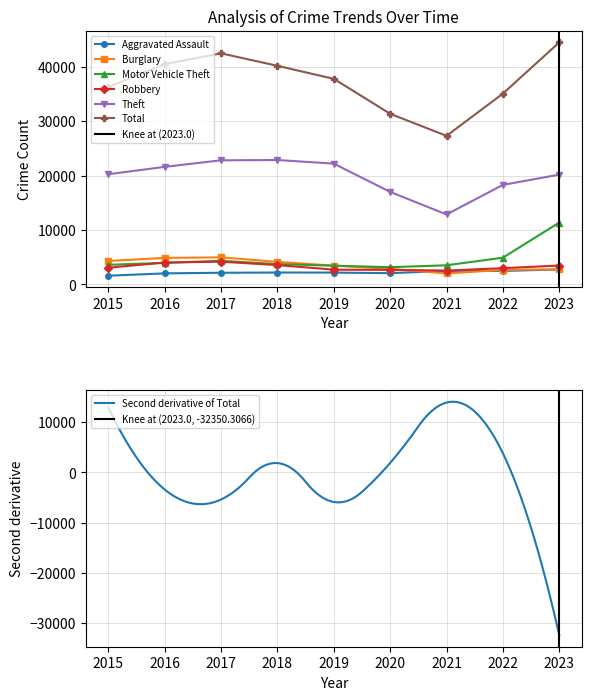

Which category has the highest value in the Aggravated Assault series?

2023